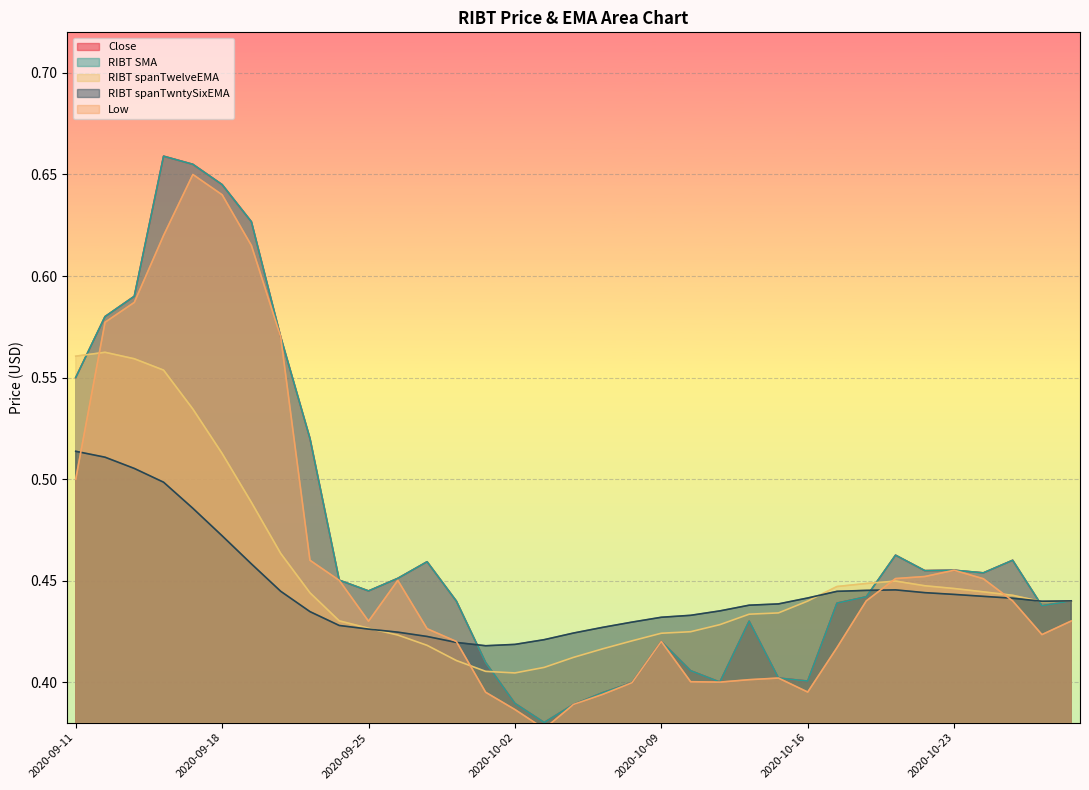

Does the chart display data point markers on the line(s)?

No